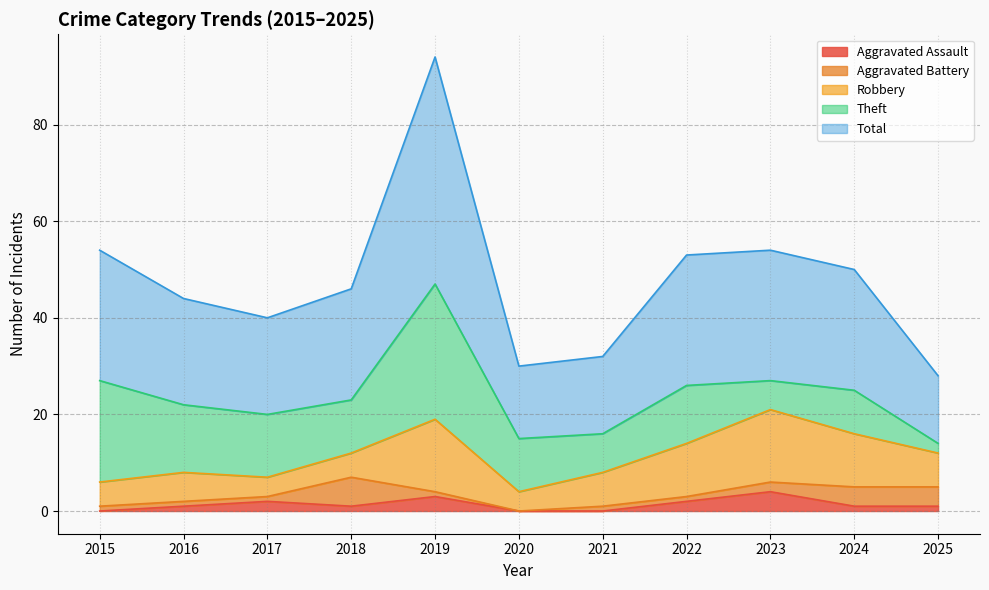

Which series ends up on top after the final intersection of Theft and Robbery?

Robbery